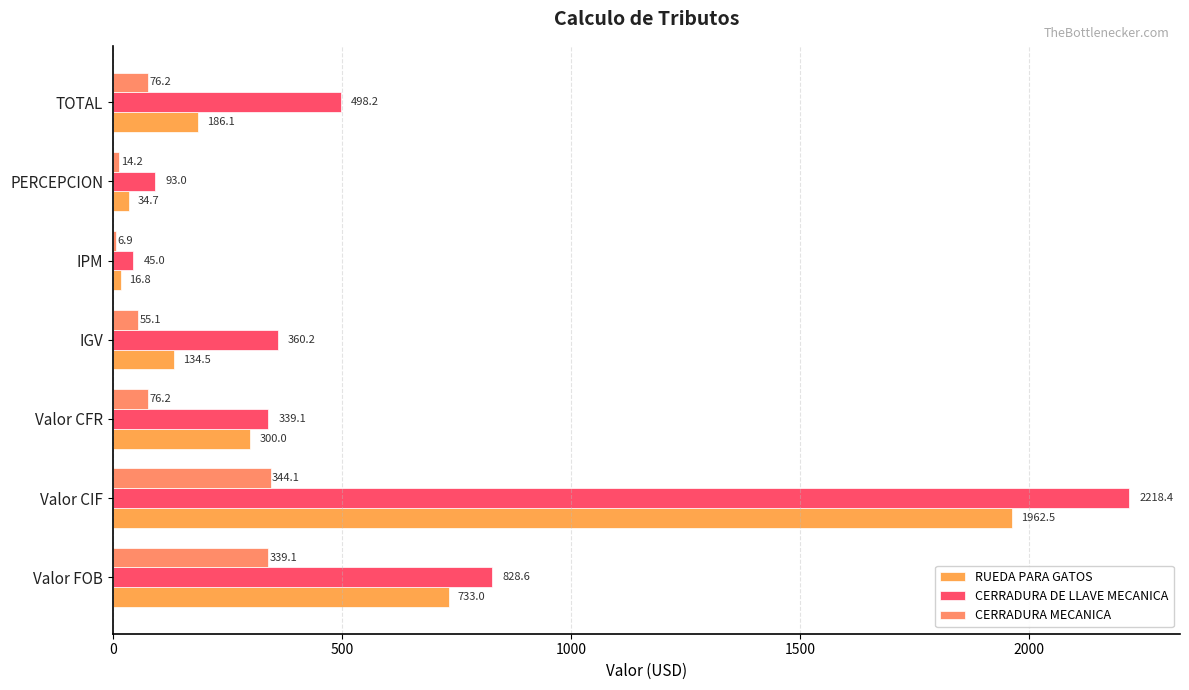

Count the number of categories in the chart.

7